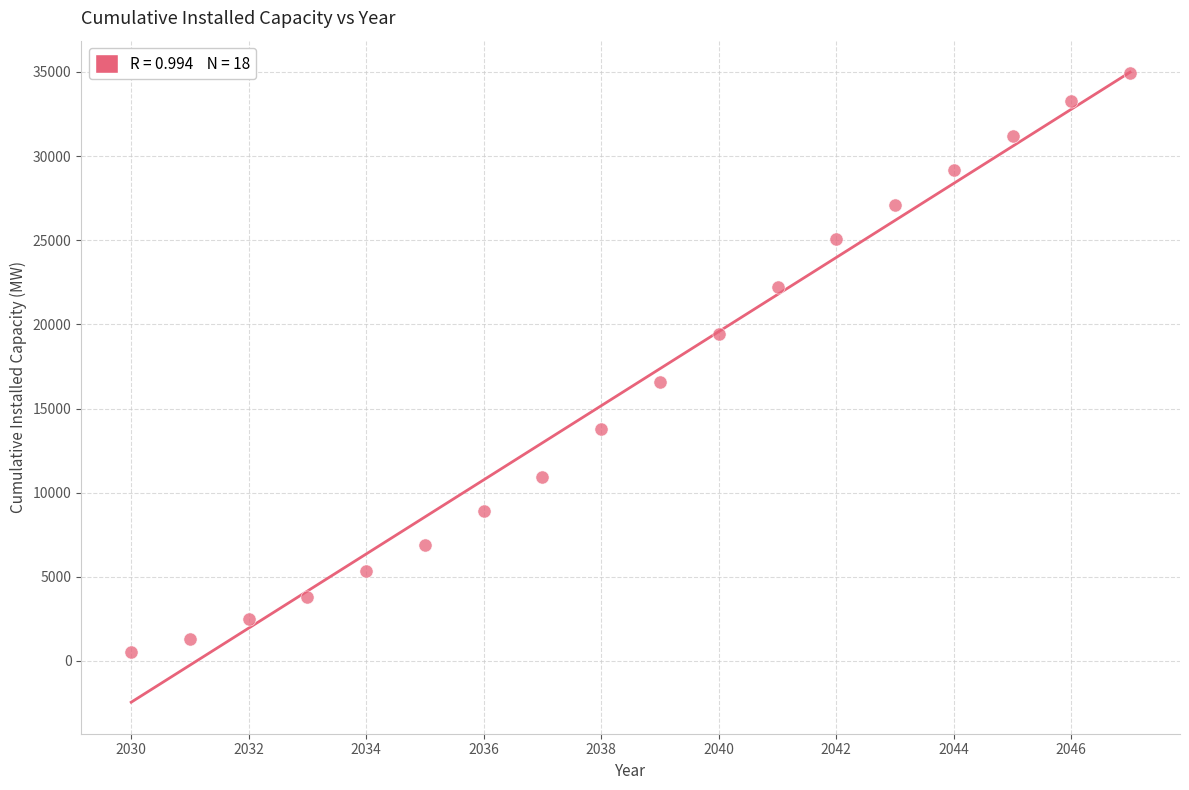

What is the range of X values (max minus min)?

17.0